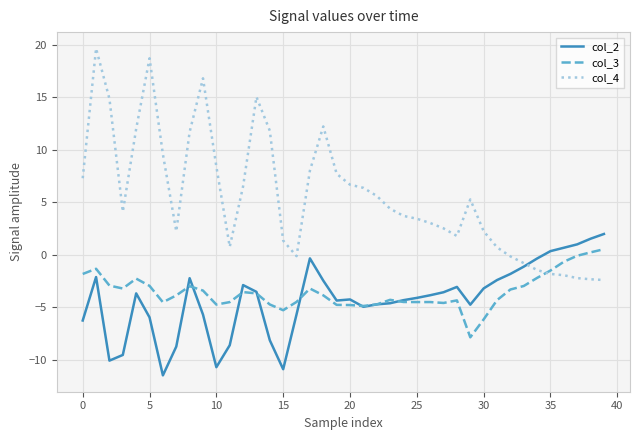

Rank the series by their maximum value, from lowest to highest.

col_3, col_2, col_4